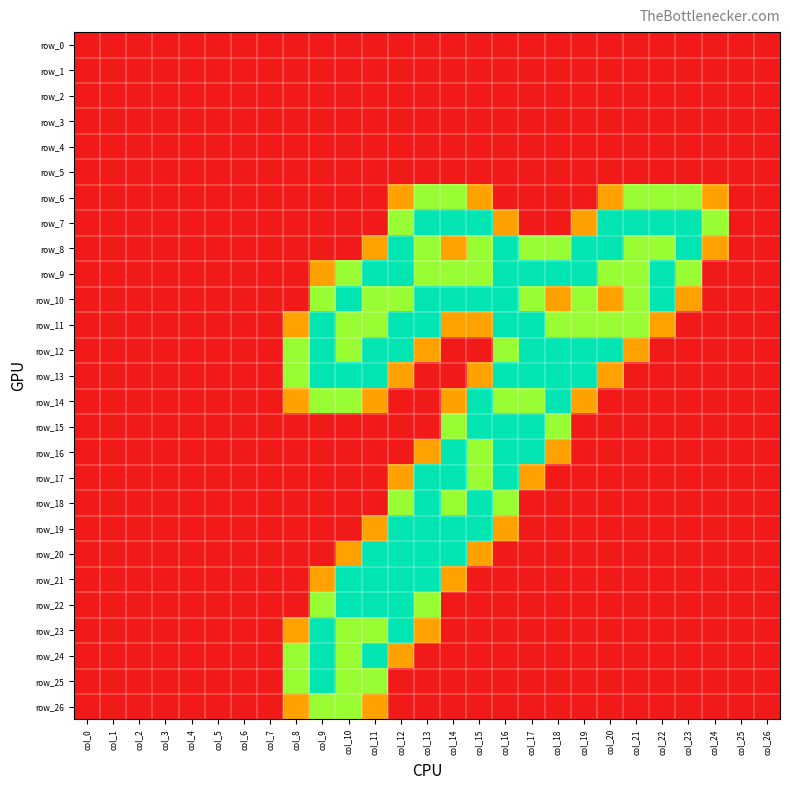

Reading left to right, transcribe all the data shown in this chart.

row_0: 0.0	0.0	0.0	0.0	0.0	0.0	0.0	0.0	0.0	0.0	0.0	0.0	0.0	0.0	0.0	0.0	0.0	0.0	0.0	0.0	0.0	0.0	0.0	0.0	0.0	0.0	0.0
row_1: 0.0	0.0	0.0	0.0	0.0	0.0	0.0	0.0	0.0	0.0	0.0	0.0	0.0	0.0	0.0	0.0	0.0	0.0	0.0	0.0	0.0	0.0	0.0	0.0	0.0	0.0	0.0
row_2: 0.0	0.0	0.0	0.0	0.0	0.0	0.0	0.0	0.0	0.0	0.0	0.0	0.0	0.0	0.0	0.0	0.0	0.0	0.0	0.0	0.0	0.0	0.0	0.0	0.0	0.0	0.0
row_3: 0.0	0.0	0.0	0.0	0.0	0.0	0.0	0.0	0.0	0.0	0.0	0.0	0.0	0.0	0.0	0.0	0.0	0.0	0.0	0.0	0.0	0.0	0.0	0.0	0.0	0.0	0.0
row_4: 0.0	0.0	0.0	0.0	0.0	0.0	0.0	0.0	0.0	0.0	0.0	0.0	0.0	0.0	0.0	0.0	0.0	0.0	0.0	0.0	0.0	0.0	0.0	0.0	0.0	0.0	0.0
row_5: 0.0	0.0	0.0	0.0	0.0	0.0	0.0	0.0	0.0	0.0	0.0	0.0	0.0	0.0	0.0	0.0	0.0	0.0	0.0	0.0	0.0	0.0	0.0	0.0	0.0	0.0	0.0
row_6: 0.0	0.0	0.0	0.0	0.0	0.0	0.0	0.0	0.0	0.0	0.0	0.0	0.8	1.5	1.5	0.8	0.0	0.0	0.0	0.0	0.8	1.5	1.5	1.5	0.8	0.0	0.0
row_7: 0.0	0.0	0.0	0.0	0.0	0.0	0.0	0.0	0.0	0.0	0.0	0.0	1.5	2.0	2.0	2.0	0.8	0.0	0.0	0.8	2.0	2.0	2.0	2.0	1.5	0.0	0.0
row_8: 0.0	0.0	0.0	0.0	0.0	0.0	0.0	0.0	0.0	0.0	0.0	0.8	2.0	1.5	0.8	1.5	2.0	1.5	1.5	2.0	2.0	1.5	1.5	2.0	0.8	0.0	0.0
row_9: 0.0	0.0	0.0	0.0	0.0	0.0	0.0	0.0	0.0	0.8	1.5	2.0	2.0	1.5	1.5	1.5	2.0	2.0	2.0	2.0	1.5	1.5	2.0	1.5	0.0	0.0	0.0
row_10: 0.0	0.0	0.0	0.0	0.0	0.0	0.0	0.0	0.0	1.5	2.0	1.5	1.5	2.0	2.0	2.0	2.0	1.5	0.8	1.5	0.8	1.5	2.0	0.8	0.0	0.0	0.0
row_11: 0.0	0.0	0.0	0.0	0.0	0.0	0.0	0.0	0.8	2.0	1.5	1.5	2.0	2.0	0.8	0.8	2.0	2.0	1.5	1.5	1.5	1.5	0.8	0.0	0.0	0.0	0.0
row_12: 0.0	0.0	0.0	0.0	0.0	0.0	0.0	0.0	1.5	2.0	1.5	2.0	2.0	0.8	0.0	0.0	1.5	2.0	2.0	2.0	2.0	0.8	0.0	0.0	0.0	0.0	0.0
row_13: 0.0	0.0	0.0	0.0	0.0	0.0	0.0	0.0	1.5	2.0	2.0	2.0	0.8	0.0	0.0	0.8	2.0	2.0	2.0	2.0	0.8	0.0	0.0	0.0	0.0	0.0	0.0
row_14: 0.0	0.0	0.0	0.0	0.0	0.0	0.0	0.0	0.8	1.5	1.5	0.8	0.0	0.0	0.8	2.0	1.5	1.5	2.0	0.8	0.0	0.0	0.0	0.0	0.0	0.0	0.0
row_15: 0.0	0.0	0.0	0.0	0.0	0.0	0.0	0.0	0.0	0.0	0.0	0.0	0.0	0.0	1.5	2.0	2.0	2.0	1.5	0.0	0.0	0.0	0.0	0.0	0.0	0.0	0.0
row_16: 0.0	0.0	0.0	0.0	0.0	0.0	0.0	0.0	0.0	0.0	0.0	0.0	0.0	0.8	2.0	1.5	2.0	2.0	0.8	0.0	0.0	0.0	0.0	0.0	0.0	0.0	0.0
row_17: 0.0	0.0	0.0	0.0	0.0	0.0	0.0	0.0	0.0	0.0	0.0	0.0	0.8	2.0	2.0	1.5	2.0	0.8	0.0	0.0	0.0	0.0	0.0	0.0	0.0	0.0	0.0
row_18: 0.0	0.0	0.0	0.0	0.0	0.0	0.0	0.0	0.0	0.0	0.0	0.0	1.5	2.0	1.5	2.0	1.5	0.0	0.0	0.0	0.0	0.0	0.0	0.0	0.0	0.0	0.0
row_19: 0.0	0.0	0.0	0.0	0.0	0.0	0.0	0.0	0.0	0.0	0.0	0.8	2.0	2.0	2.0	2.0	0.8	0.0	0.0	0.0	0.0	0.0	0.0	0.0	0.0	0.0	0.0
row_20: 0.0	0.0	0.0	0.0	0.0	0.0	0.0	0.0	0.0	0.0	0.8	2.0	2.0	2.0	2.0	0.8	0.0	0.0	0.0	0.0	0.0	0.0	0.0	0.0	0.0	0.0	0.0
row_21: 0.0	0.0	0.0	0.0	0.0	0.0	0.0	0.0	0.0	0.8	2.0	2.0	2.0	2.0	0.8	0.0	0.0	0.0	0.0	0.0	0.0	0.0	0.0	0.0	0.0	0.0	0.0
row_22: 0.0	0.0	0.0	0.0	0.0	0.0	0.0	0.0	0.0	1.5	2.0	2.0	2.0	1.5	0.0	0.0	0.0	0.0	0.0	0.0	0.0	0.0	0.0	0.0	0.0	0.0	0.0
row_23: 0.0	0.0	0.0	0.0	0.0	0.0	0.0	0.0	0.8	2.0	1.5	1.5	2.0	0.8	0.0	0.0	0.0	0.0	0.0	0.0	0.0	0.0	0.0	0.0	0.0	0.0	0.0
row_24: 0.0	0.0	0.0	0.0	0.0	0.0	0.0	0.0	1.5	2.0	1.5	2.0	0.8	0.0	0.0	0.0	0.0	0.0	0.0	0.0	0.0	0.0	0.0	0.0	0.0	0.0	0.0
row_25: 0.0	0.0	0.0	0.0	0.0	0.0	0.0	0.0	1.5	2.0	1.5	1.5	0.0	0.0	0.0	0.0	0.0	0.0	0.0	0.0	0.0	0.0	0.0	0.0	0.0	0.0	0.0
row_26: 0.0	0.0	0.0	0.0	0.0	0.0	0.0	0.0	0.8	1.5	1.5	0.8	0.0	0.0	0.0	0.0	0.0	0.0	0.0	0.0	0.0	0.0	0.0	0.0	0.0	0.0	0.0